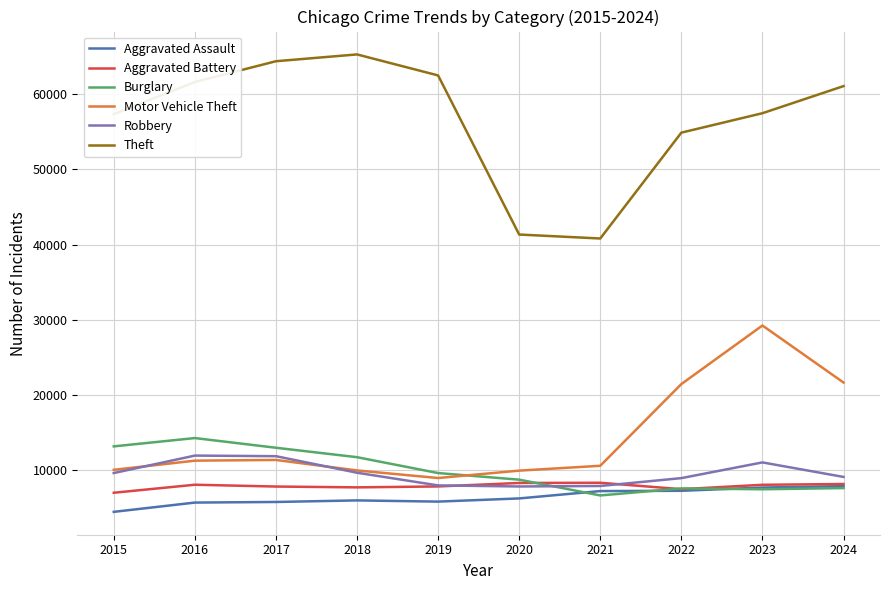

Count the number of categories in the chart.

10